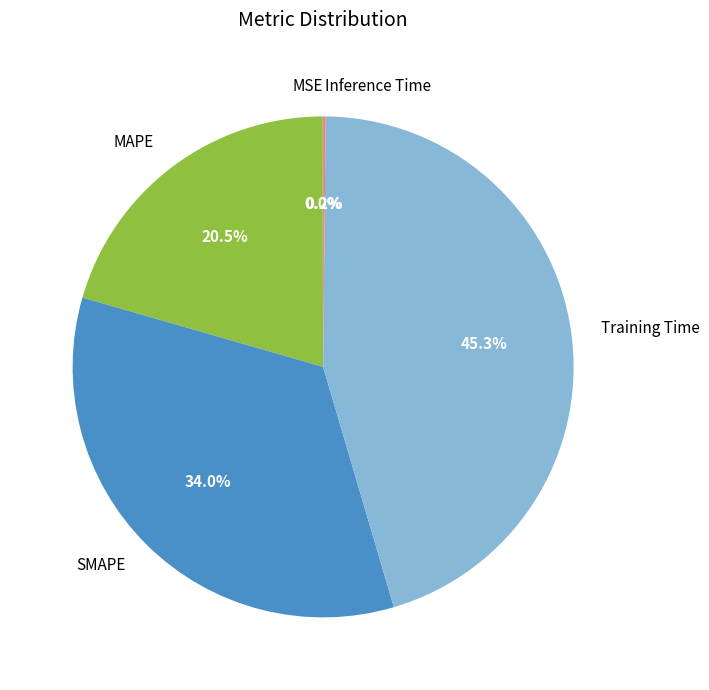

What is the largest slice in the pie chart?

Training Time